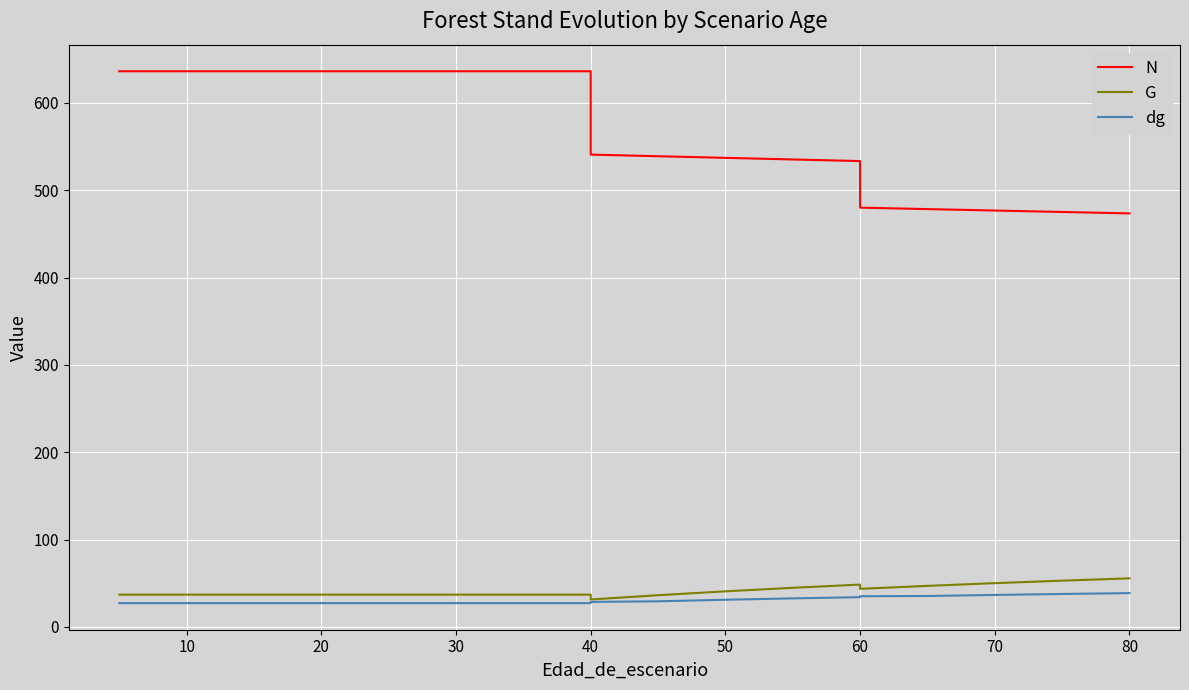

True or false: G and dg cross at least once.

False